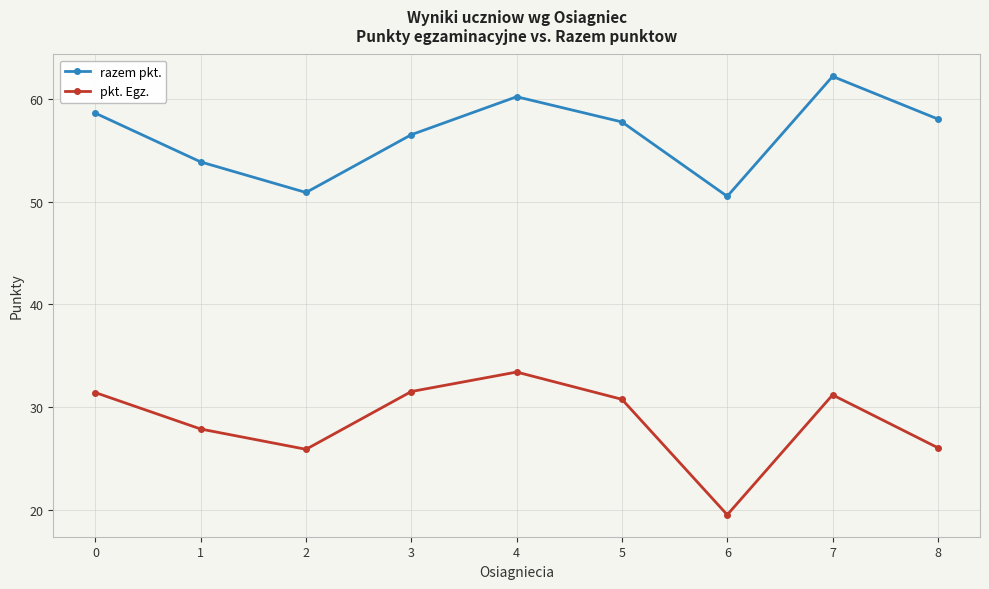

What is the value of the razem pkt. point at the 2nd from the left?

53.9